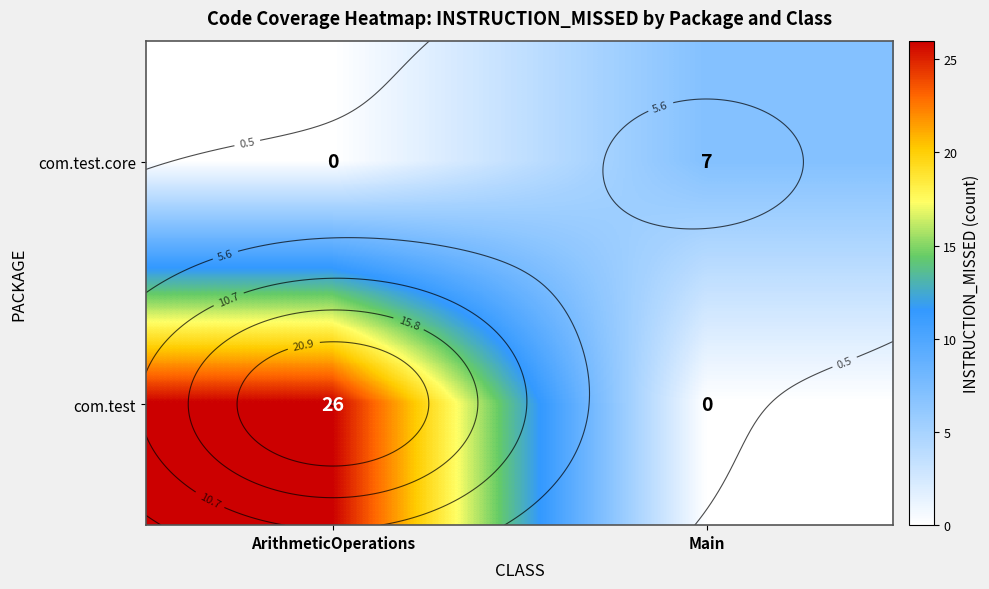

What is the difference between the com.test.core values at ArithmeticOperations and Main?

7